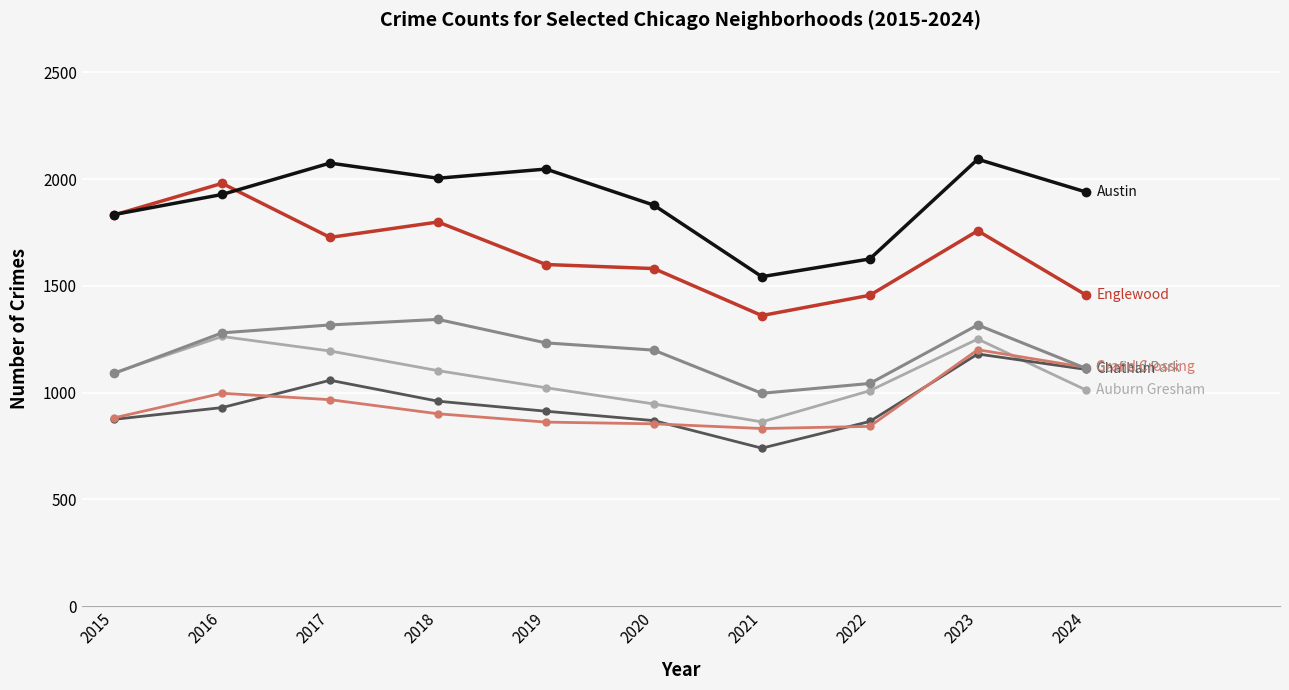

What is the difference between the highest and lowest values at 2017?

1108